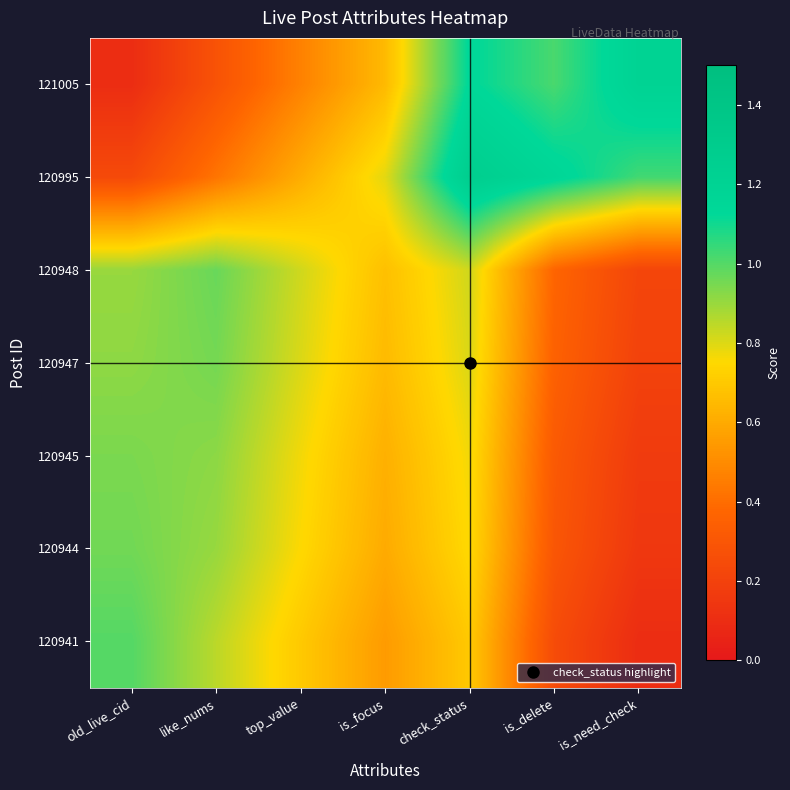

At how many categories does at least one series exceed 0?

7